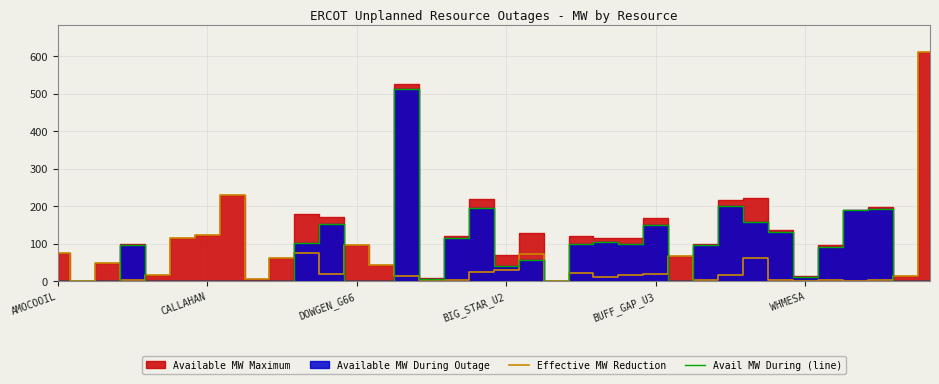

How many intersections are there between Avail MW During (line) and Effective MW Reduction?

10